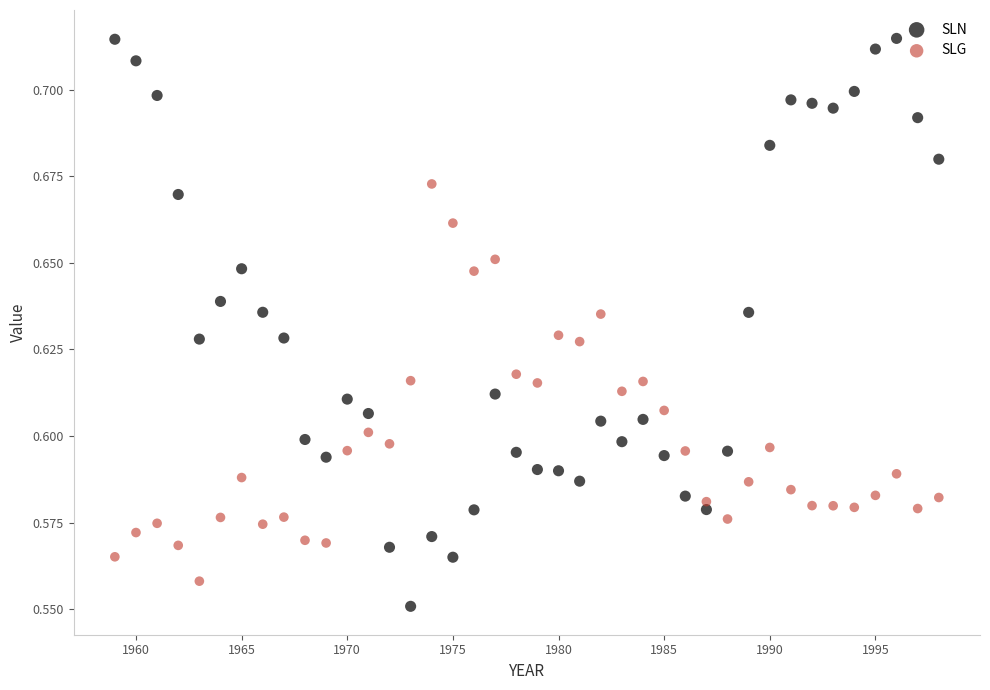

Across all data points, what is the range of X values (max minus min)?

39.0